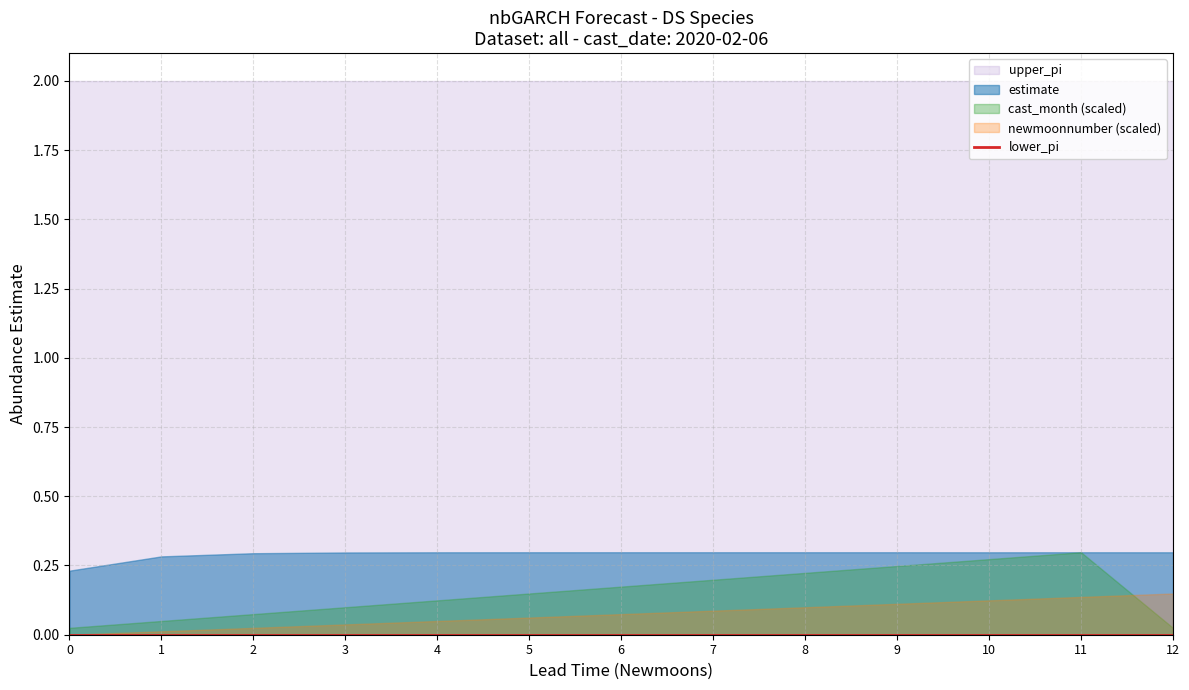

The newmoonnumber series shows 537.0 at 10. True or false?

True